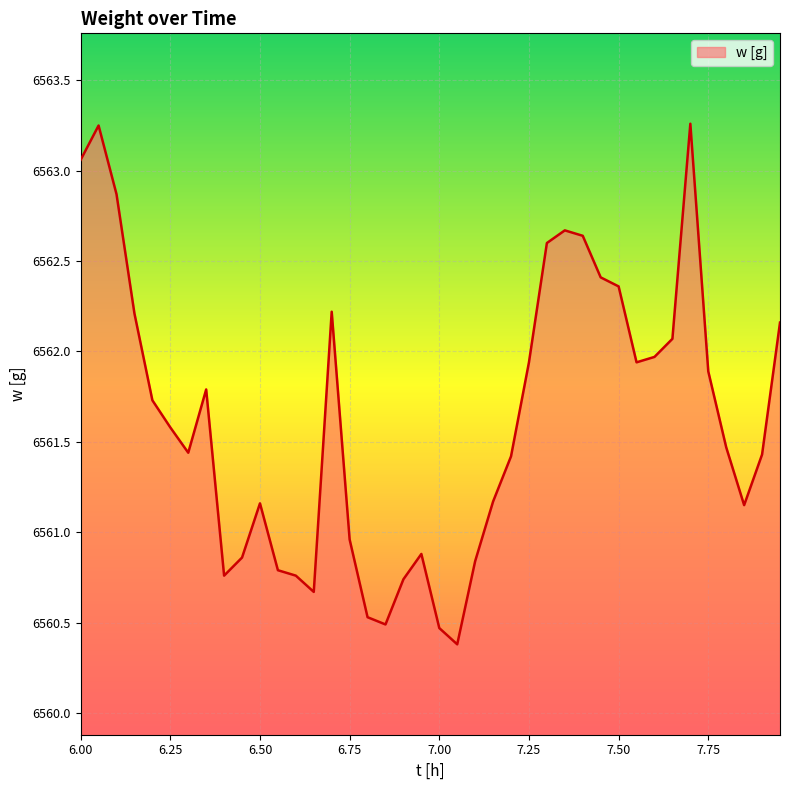

What is the minimum value shown in the chart?

6560.4